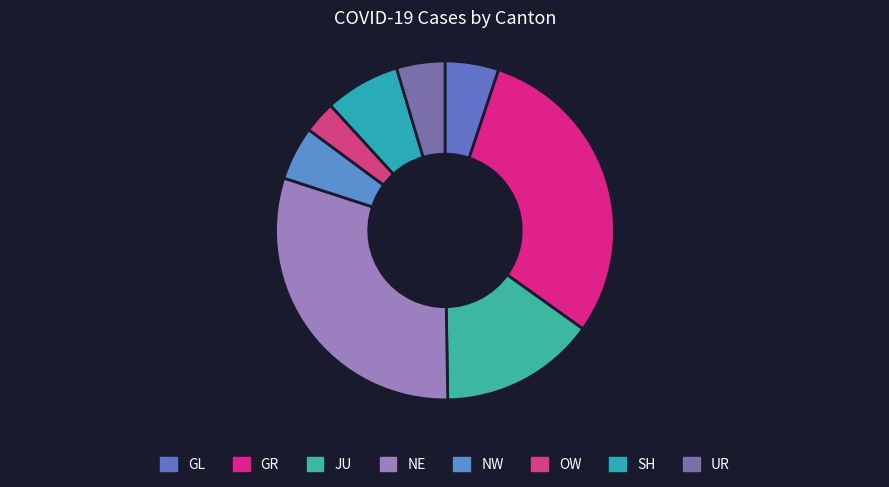

Count the number of slices in the pie.

8